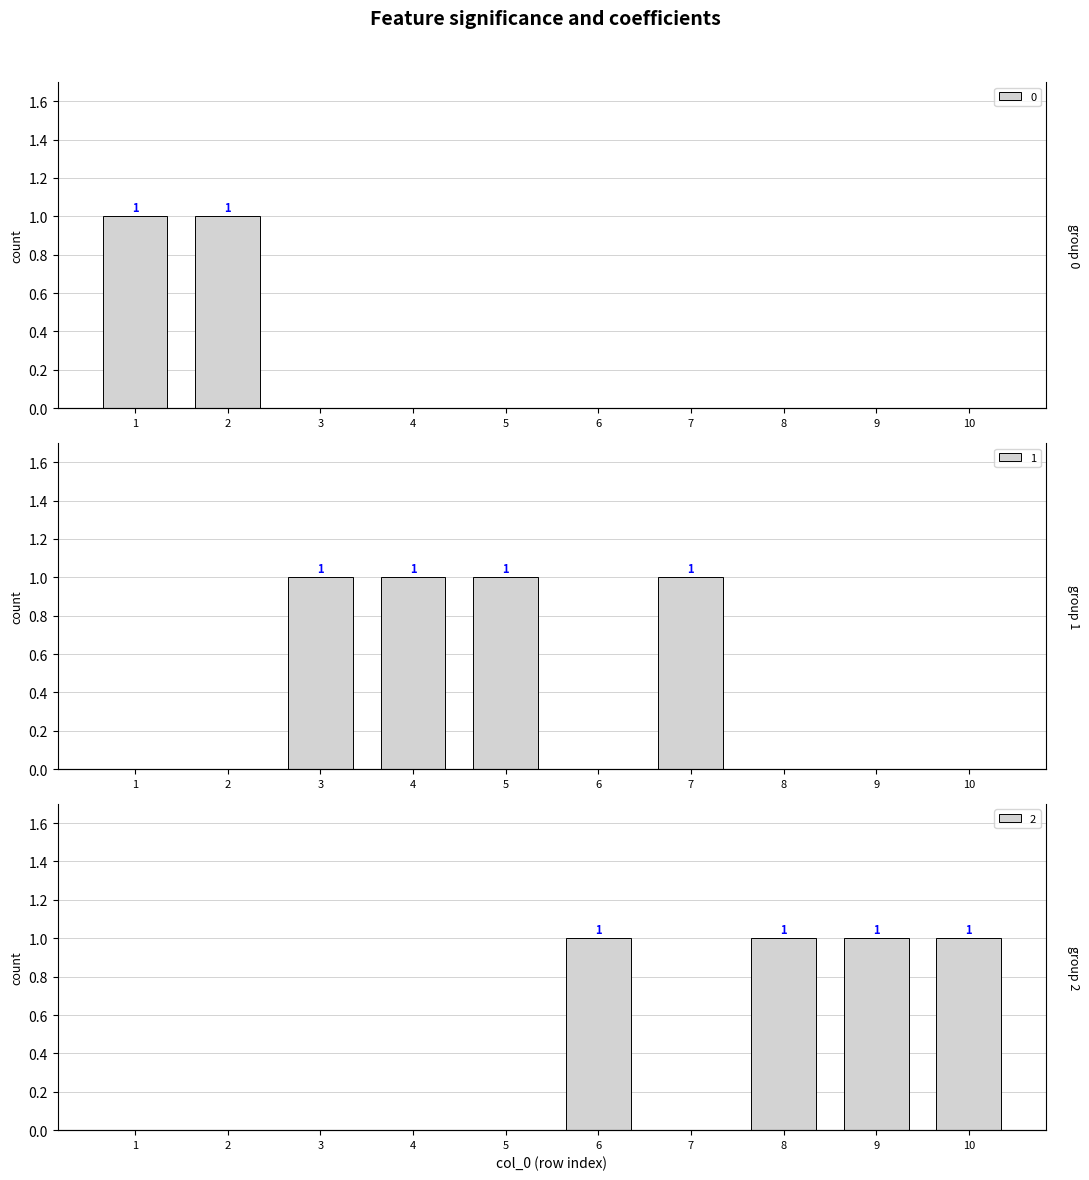

Where is 0 nearest to the value 0?

3